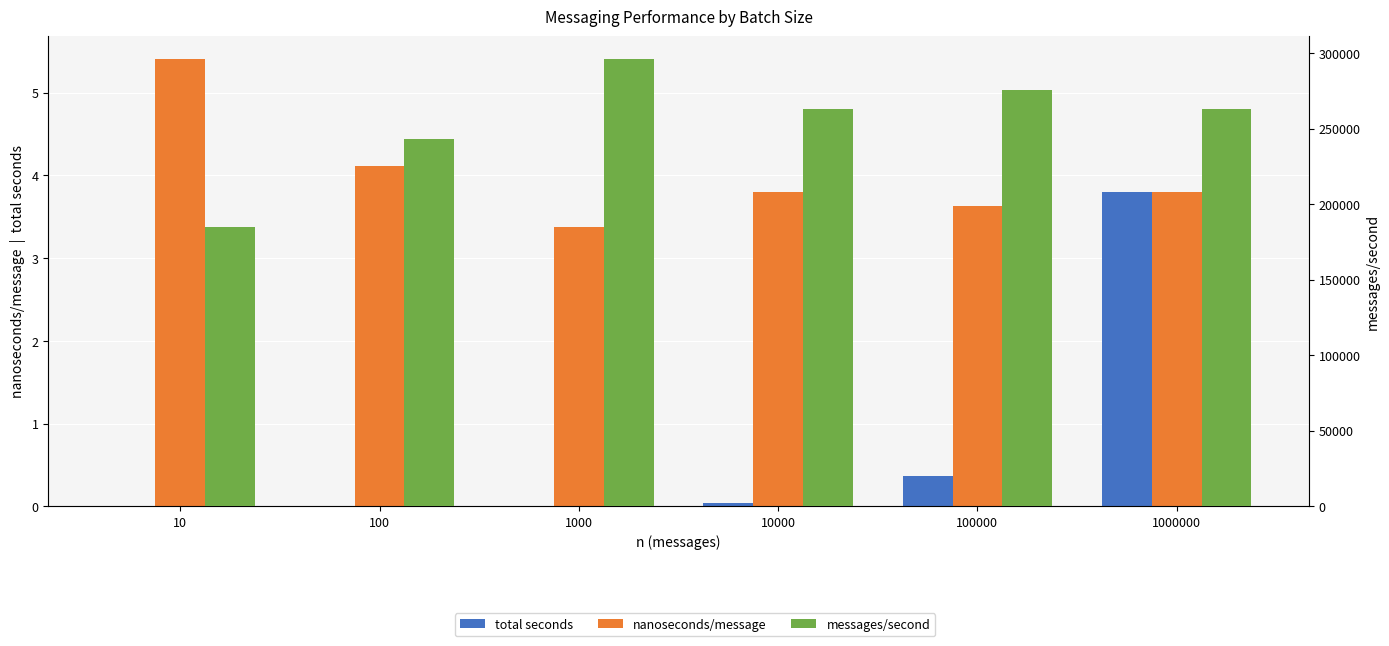

How many groups of bars are there?

6